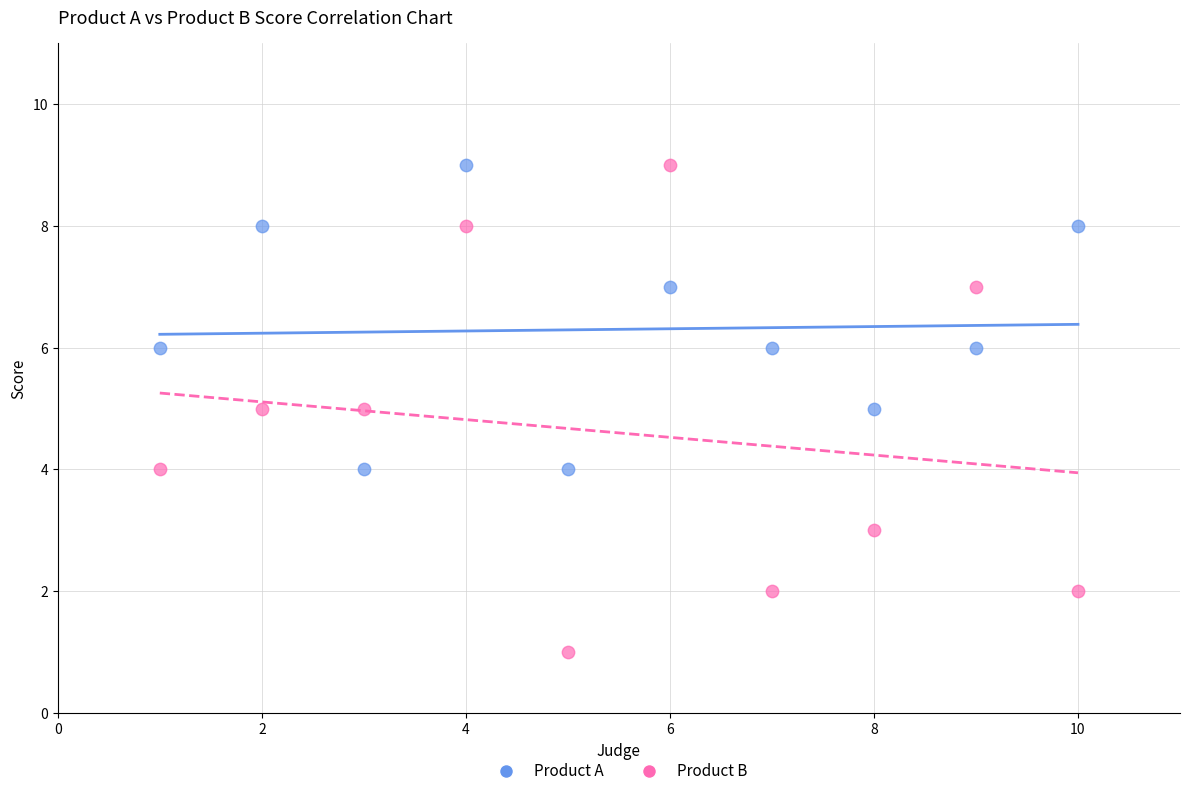

What is the X range (max minus min) for the scatter plot?

9